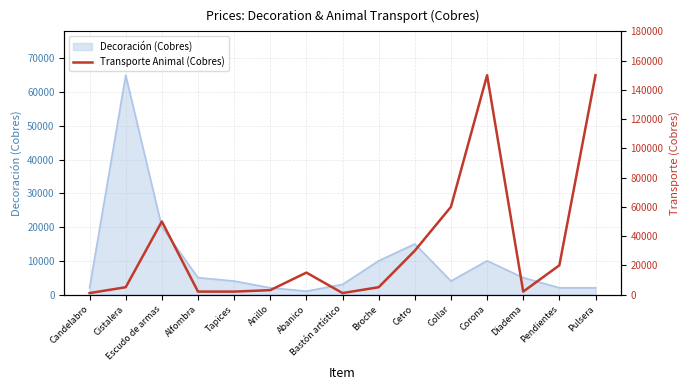

True or false: the data shows 1000 at Candelabro.

True